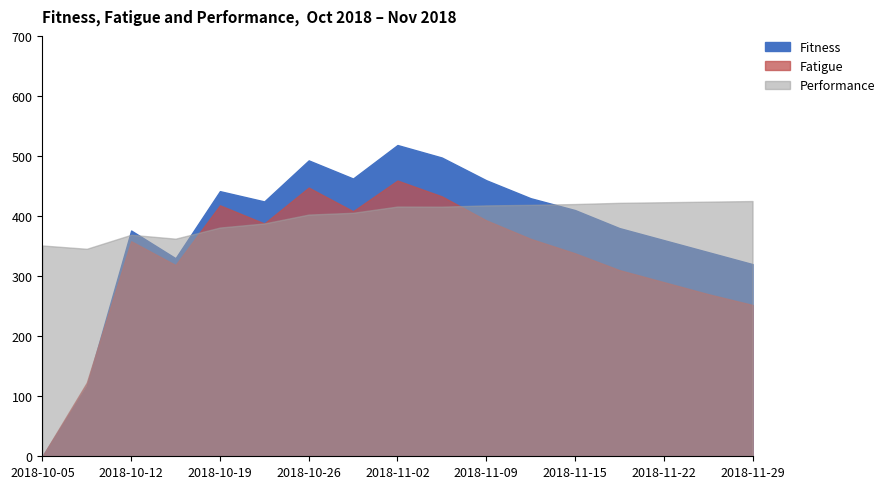

What is the value of the Fatigue point at the 6th from the left?

387.7